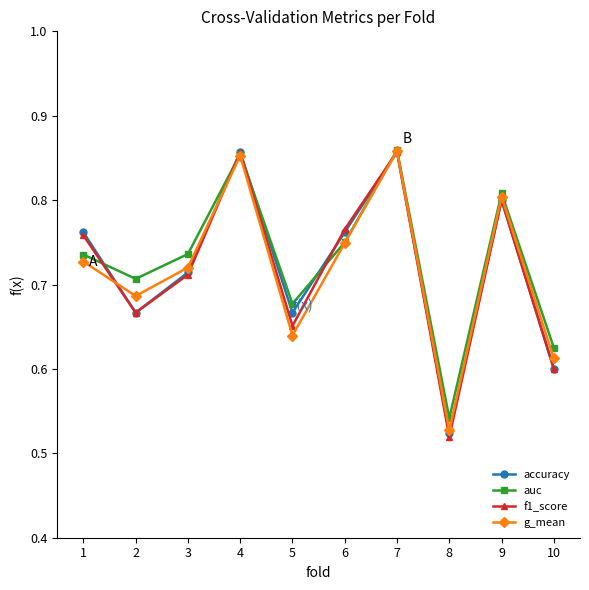

How many lines are shown in the chart?

4